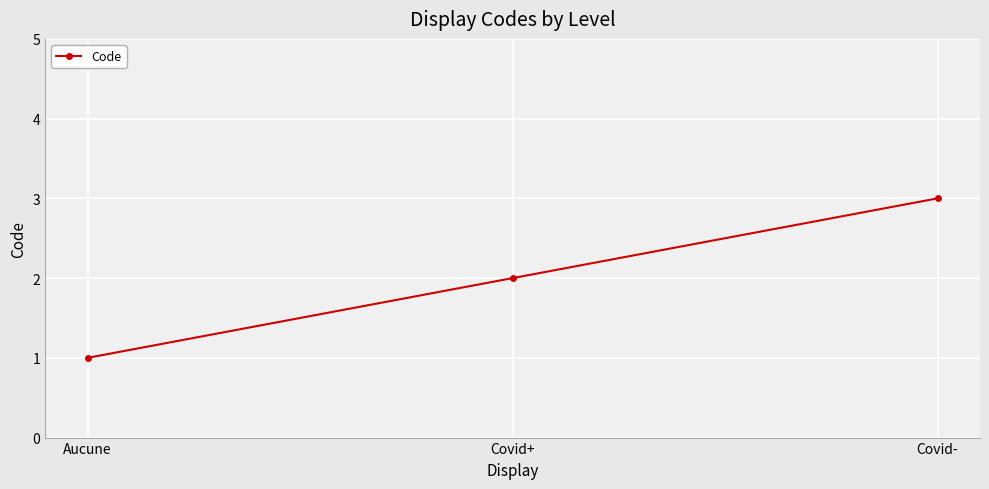

Between Covid- and Aucune, which is larger?

Covid-